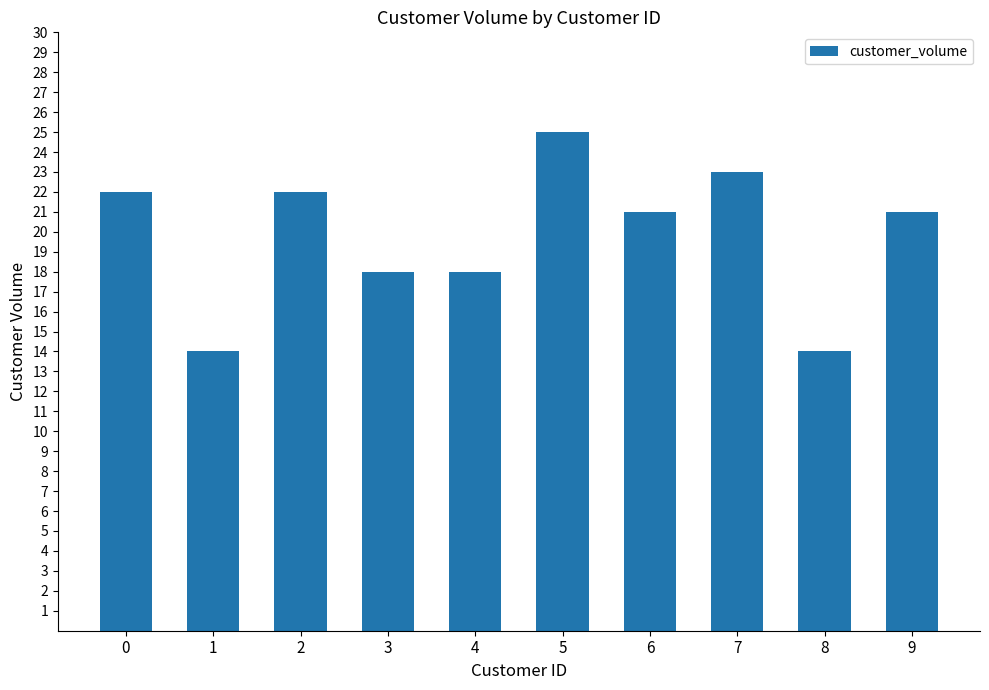

The value at 6 is 35. True or false?

False